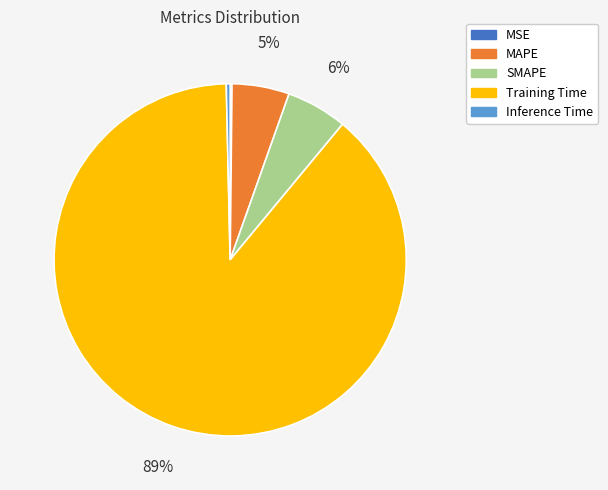

What is the largest slice in the pie chart?

Training Time